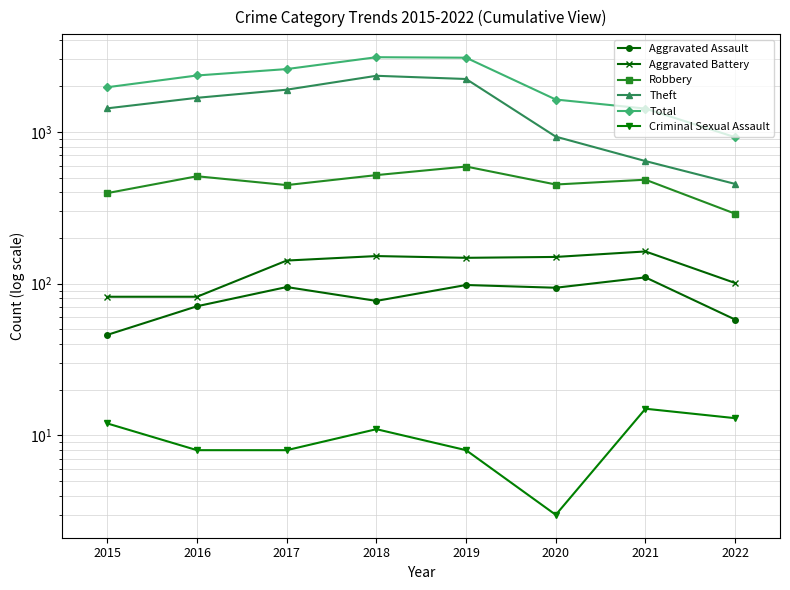

The value of Aggravated Battery at 2021 is 163. True or false?

True